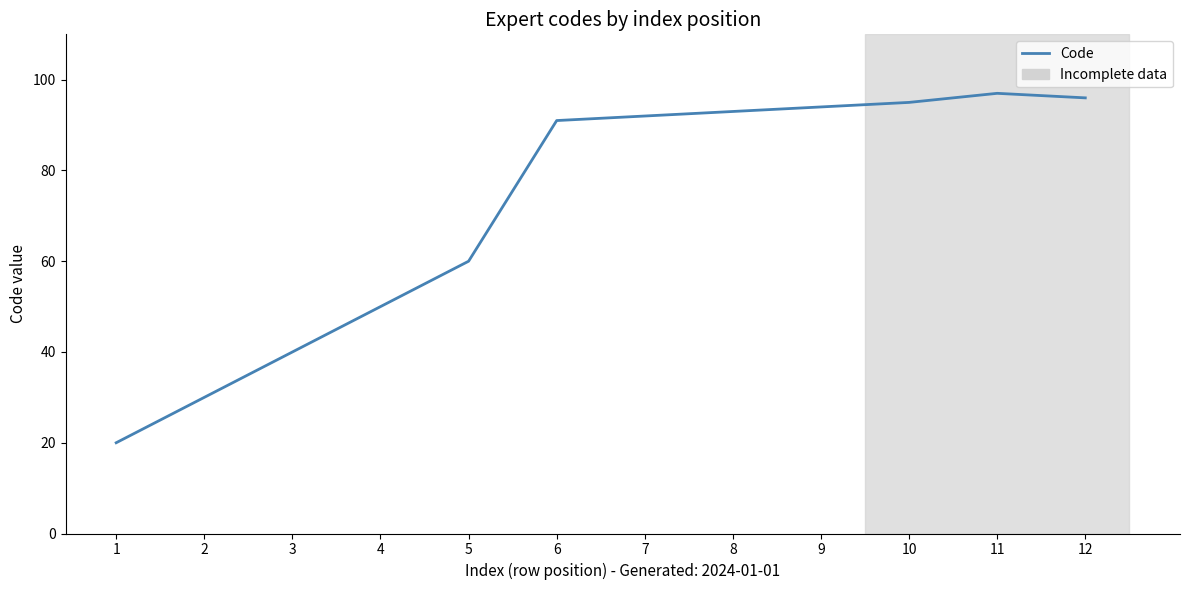

Reading left to right, what are all the values shown in this chart?

20	30	40	50	60	91	92	93	94	95	97	96